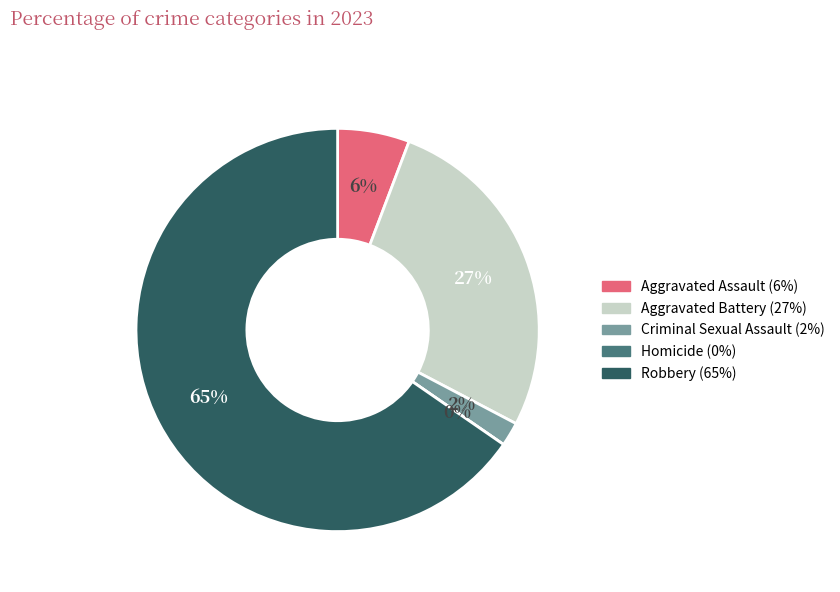

The Criminal Sexual Assault slice represents 10% of the pie. True or false?

False